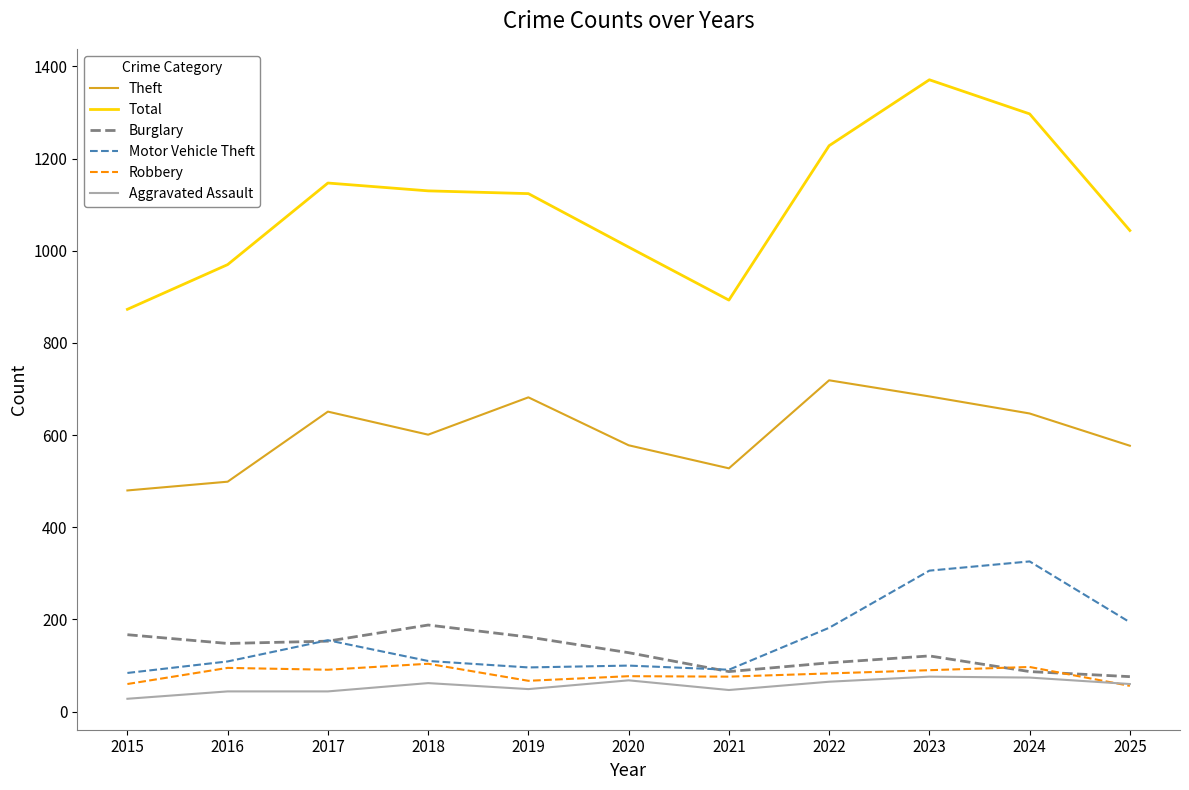

Read the Robbery value at 2017, to the nearest 10.

90